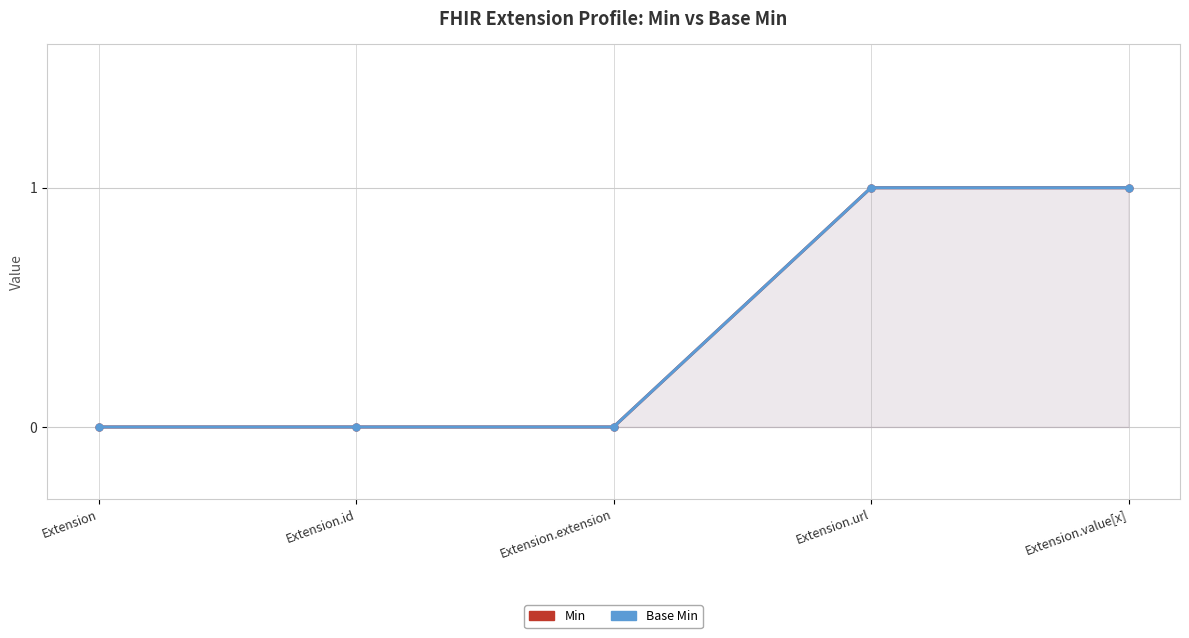

True or false: Min and Base Min cross at least once.

False